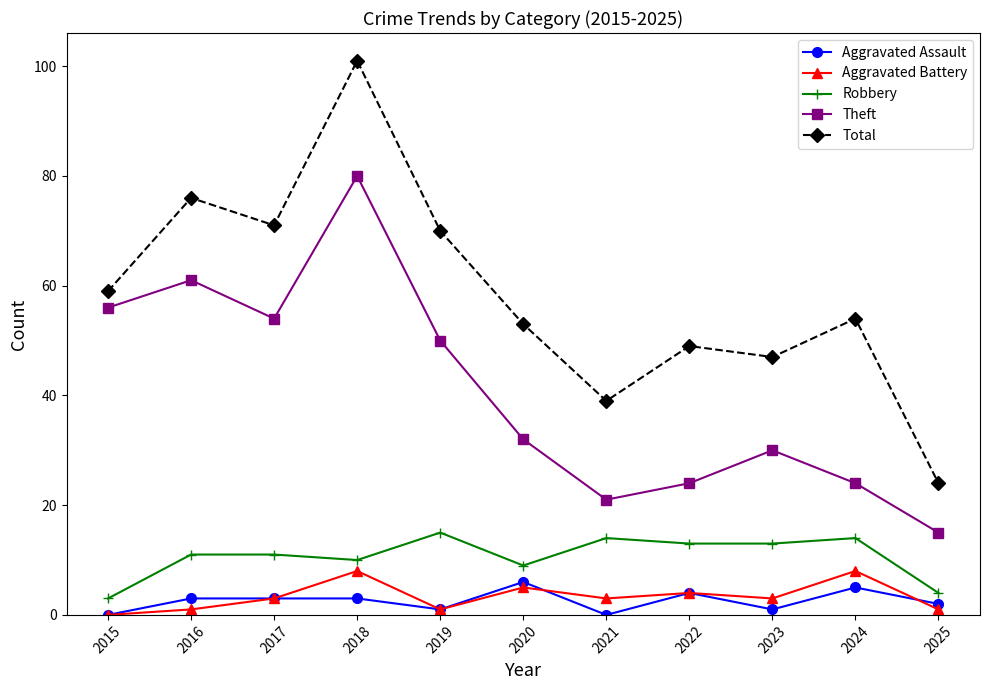

True or false: Robbery and Aggravated Battery cross at least once.

False